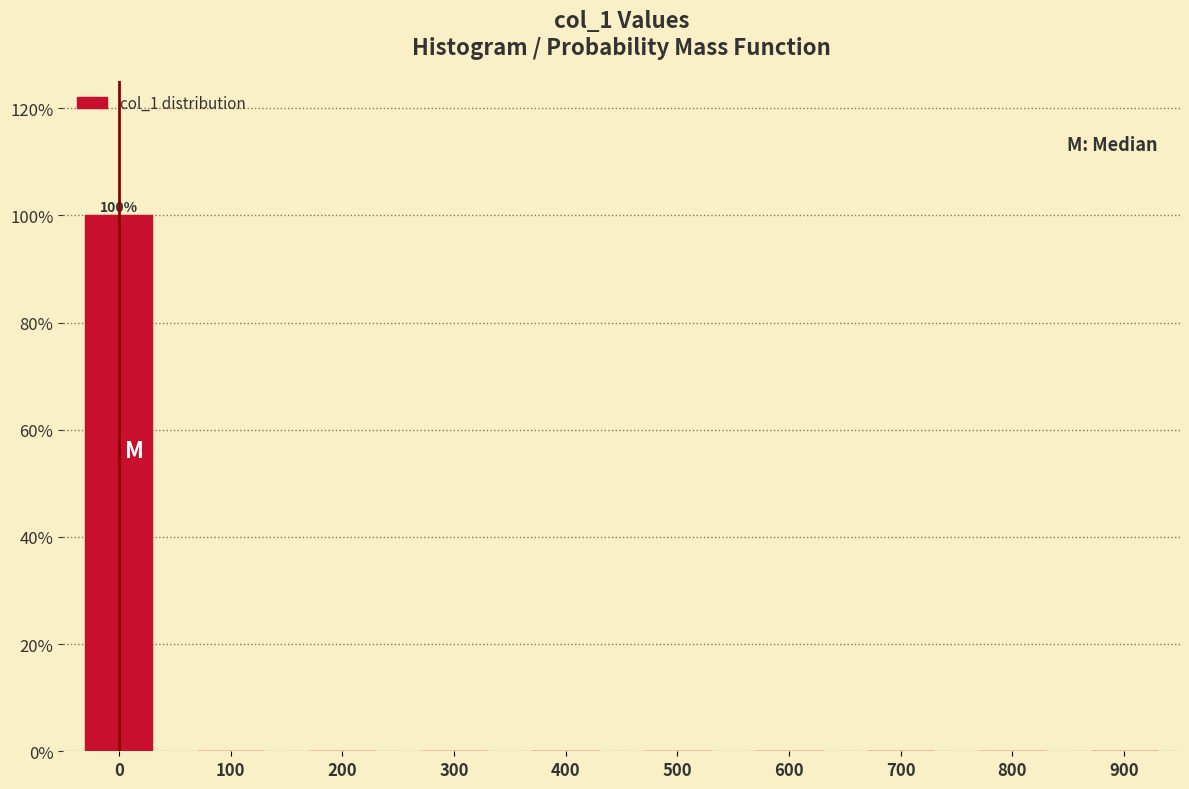

Reading right to left, list all the values displayed in this chart.

900=0	800=0	700=0	600=0	500=0	400=0	300=0	200=0	100=0	0=100